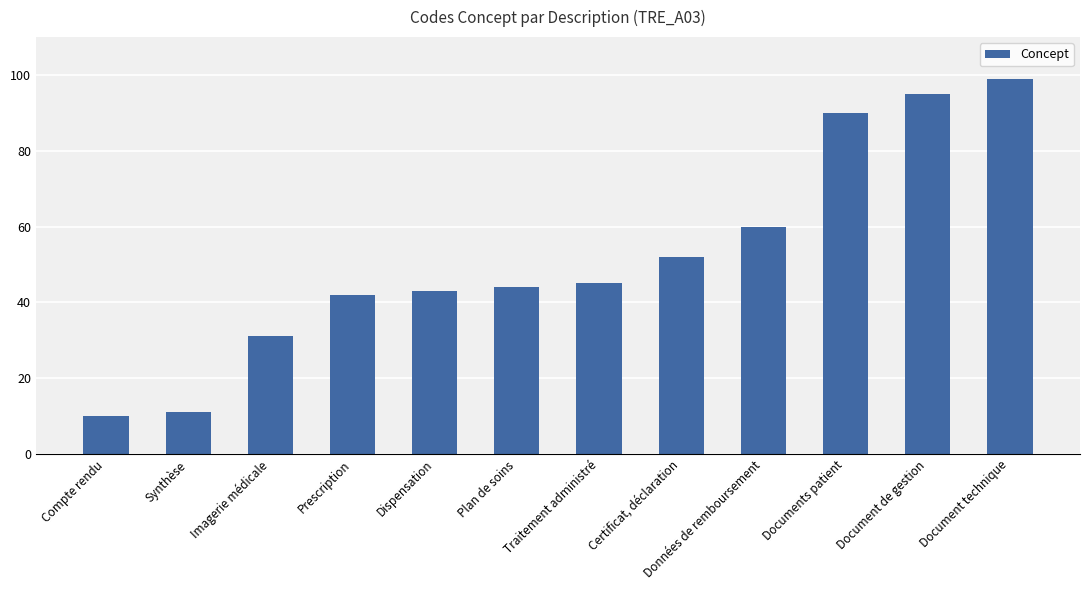

What is the change in value from Compte rendu to Document de gestion?

+85